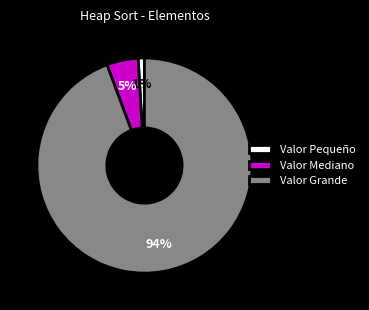

Is the sum of Valor Grande and Valor Pequeño greater than half?

Yes